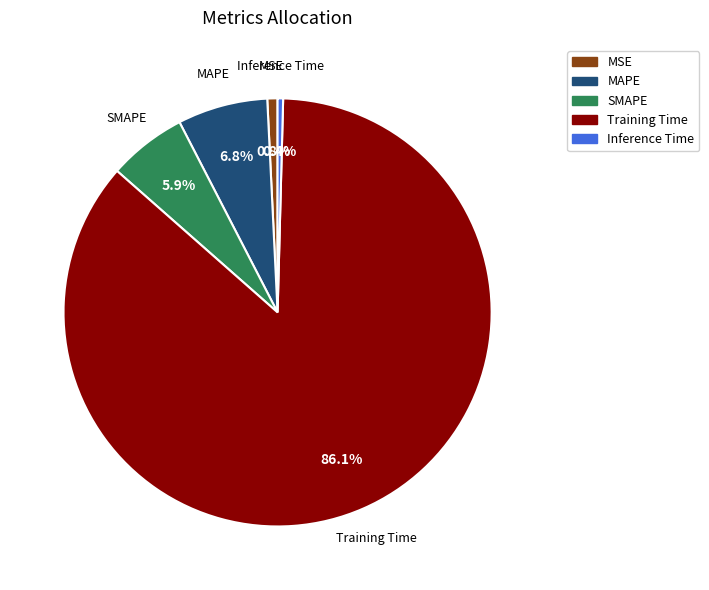

To the nearest percent, what is the average slice percentage?

20%